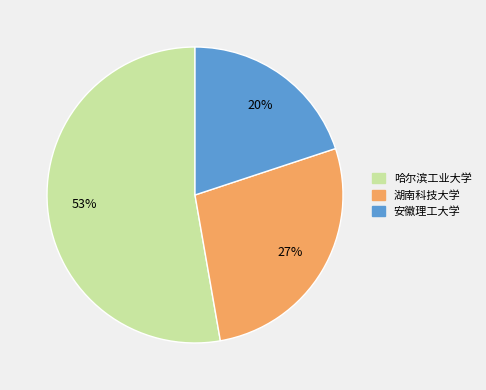

To the nearest percent, what percentage of the pie is 哈尔滨工业大学?

53%